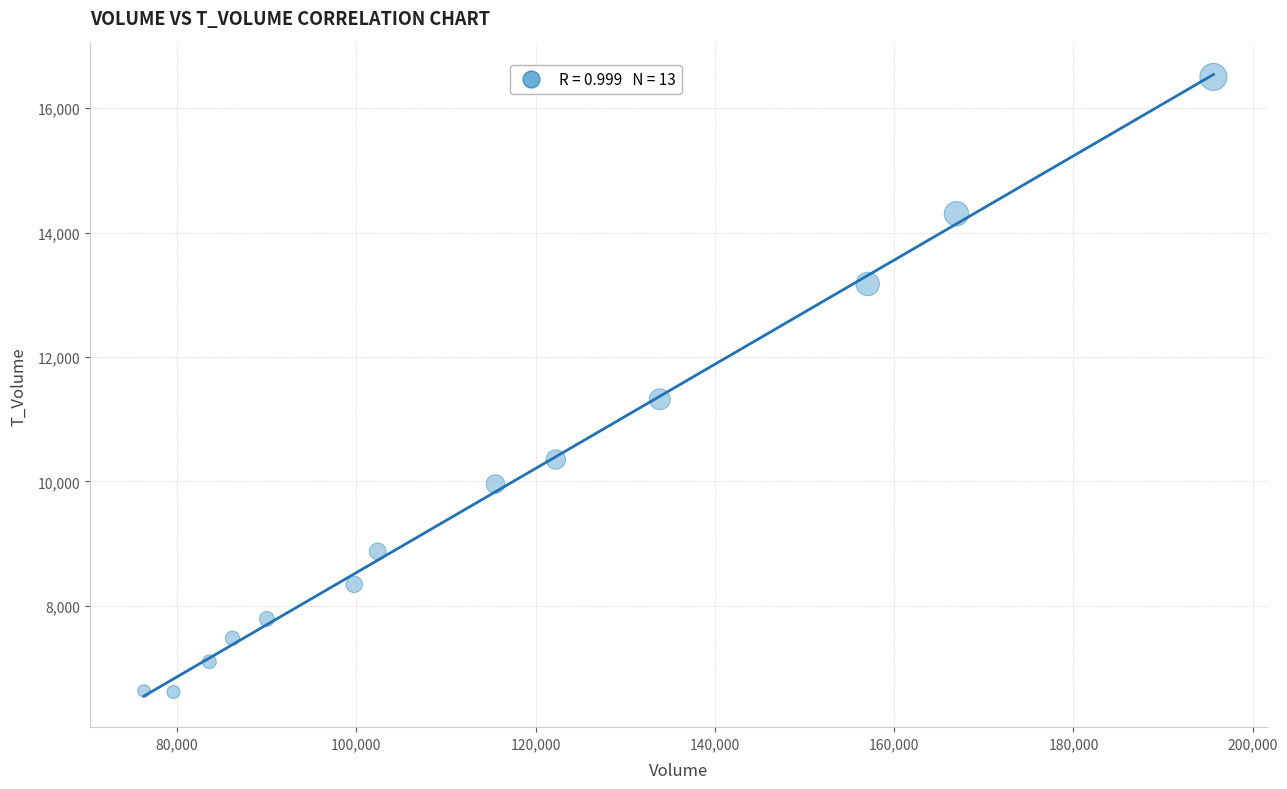

What is the range of X values (max minus min)?

119298